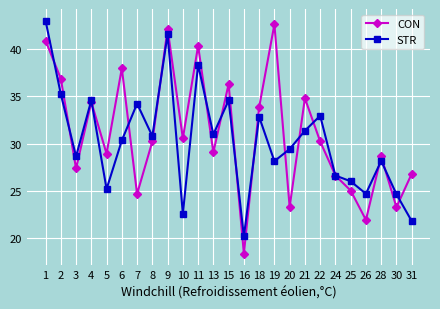

How many lines are shown in the chart?

2